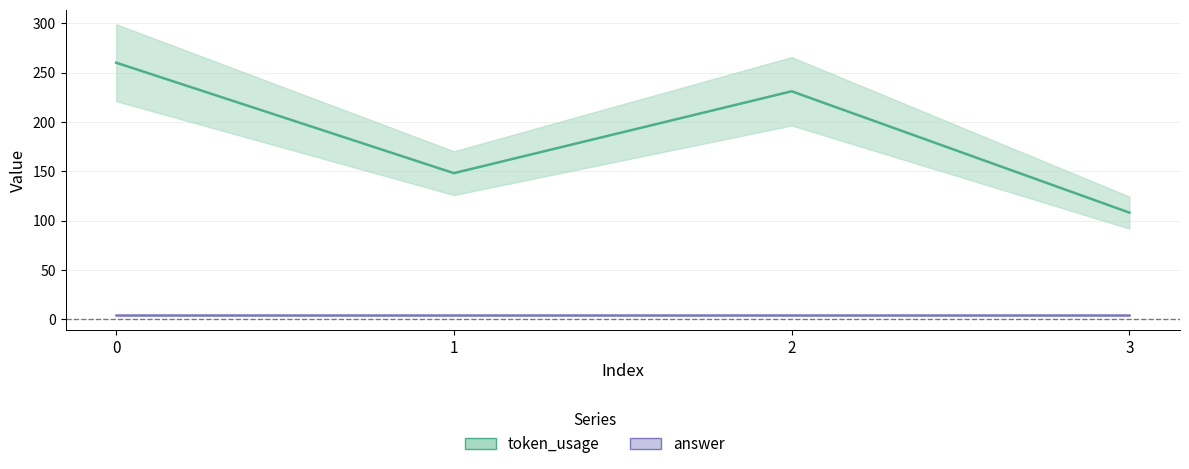

True or false: token_usage and answer cross at least once.

False